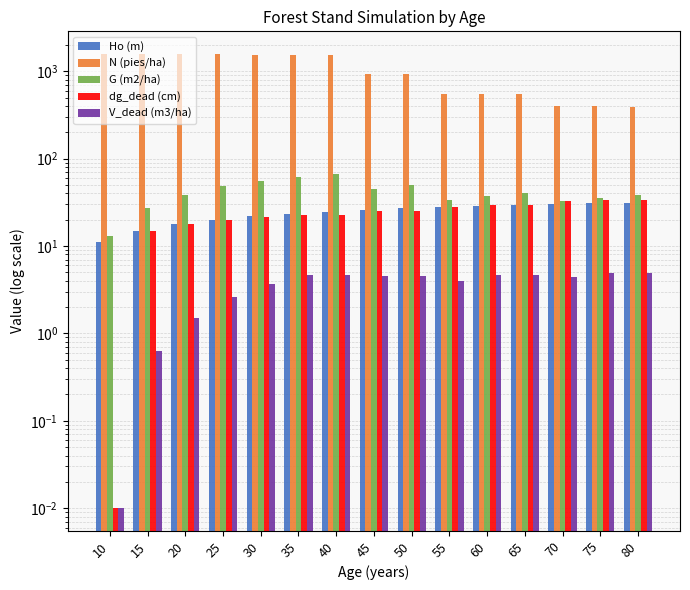

At which category is the sum across all series the highest?

40